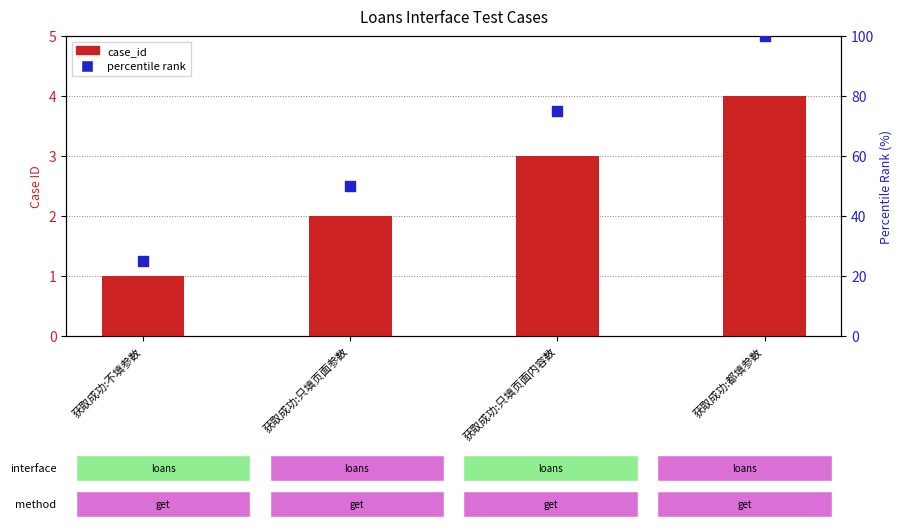

What are all the series names shown in the legend?

case_id, percentile rank